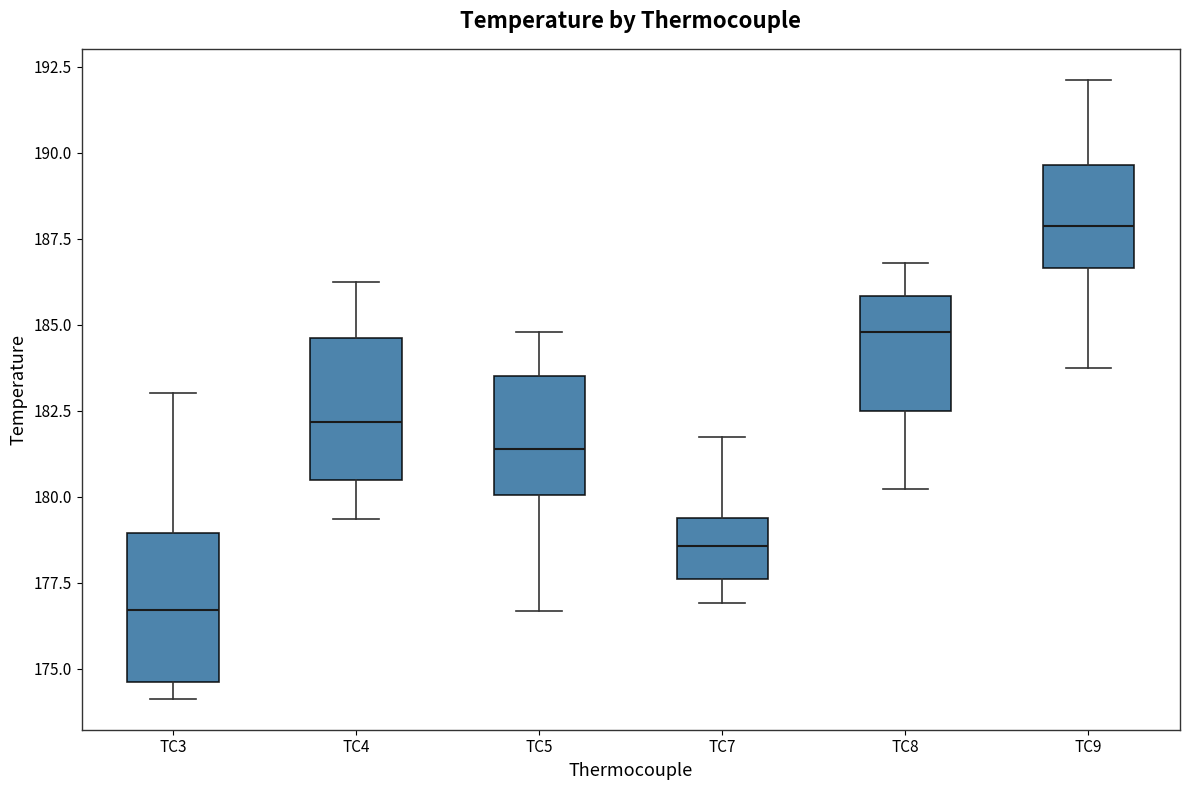

Reading left to right, read every box against the y-axis: the position of its median line, the range the box covers, and the ends of its whiskers. The values are not printed on the chart, so give them approximately, as read against the axis.

TC3: median 176.5, box 174.5 to 179.0, whiskers 174.0 to 183.0
TC4: median 182.0, box 180.5 to 184.5, whiskers 179.5 to 186.0
TC5: median 181.5, box 180.0 to 183.5, whiskers 176.5 to 185.0
TC7: median 178.5, box 177.5 to 179.5, whiskers 177.0 to 181.5
TC8: median 185.0, box 182.5 to 186.0, whiskers 180.0 to 187.0
TC9: median 188.0, box 186.5 to 189.5, whiskers 183.5 to 192.0